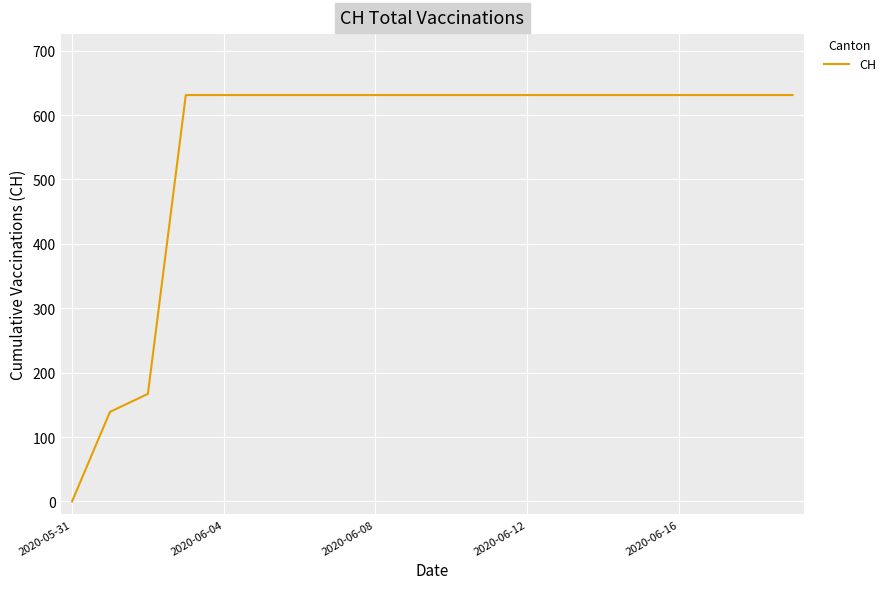

What is the difference between the maximum and minimum values?

631